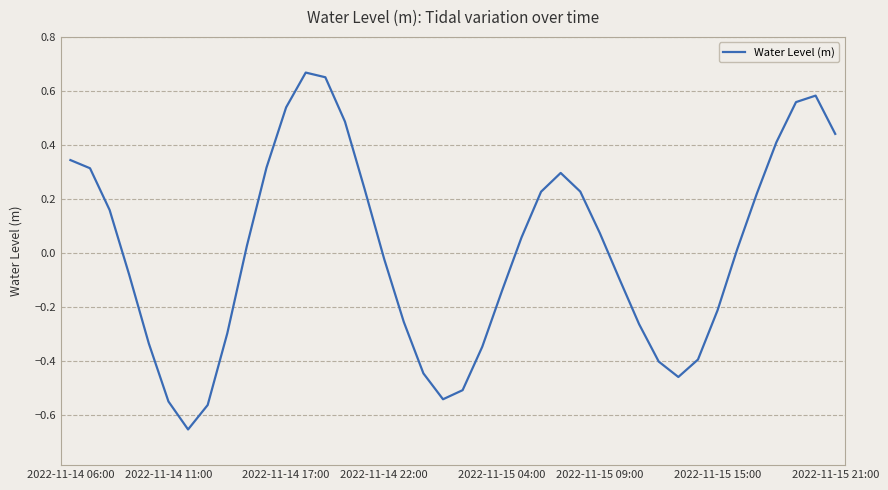

What is the difference between the maximum and minimum values?

1.3